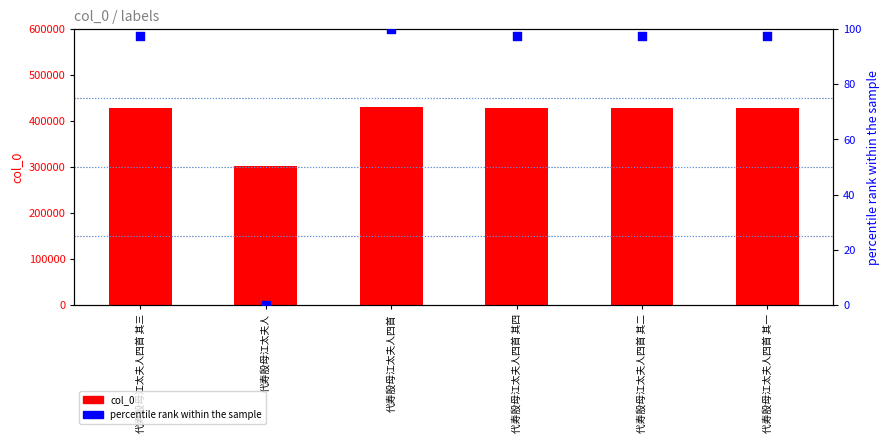

Which series has the widest spread of Y values?

col_0